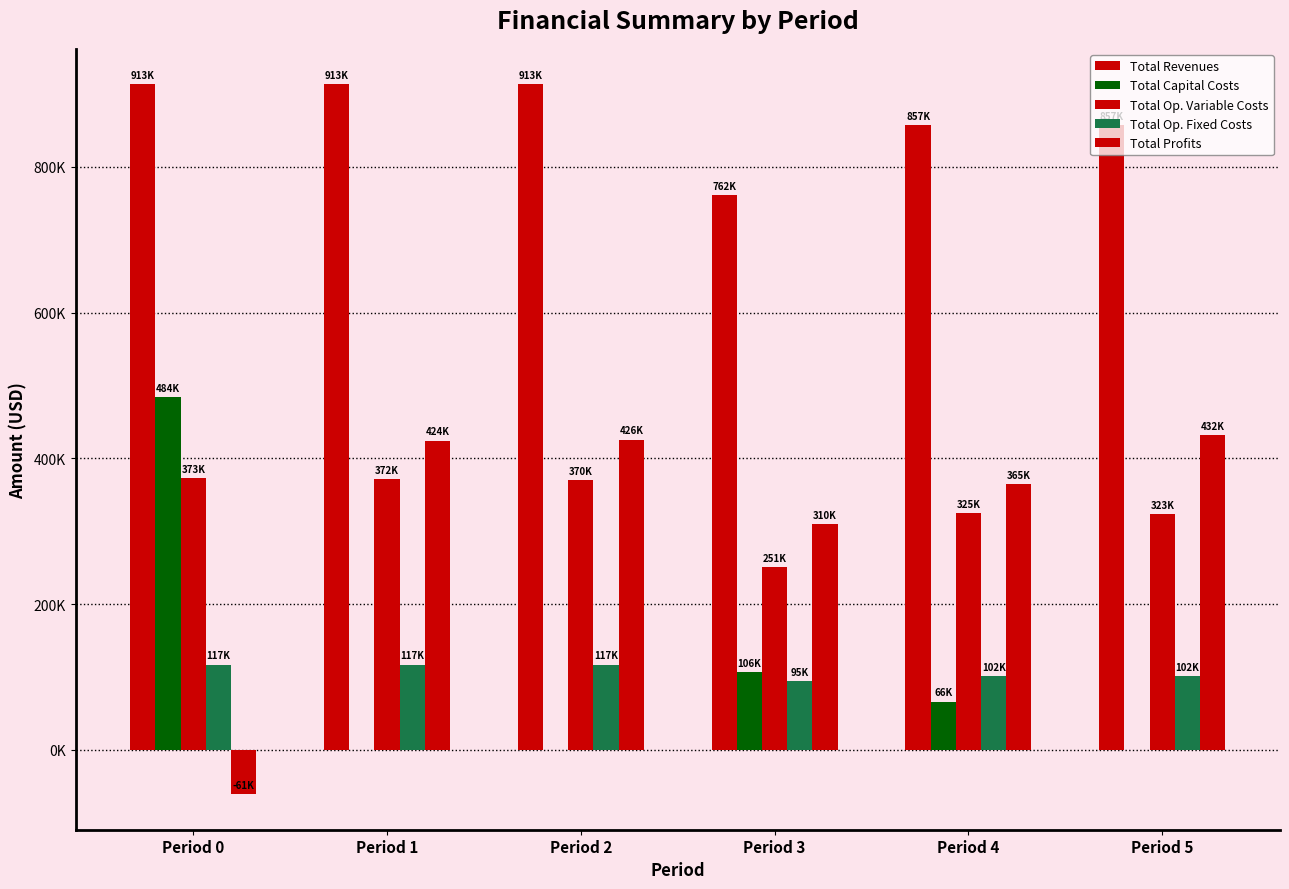

At which category is the sum across all series the highest?

Period 0